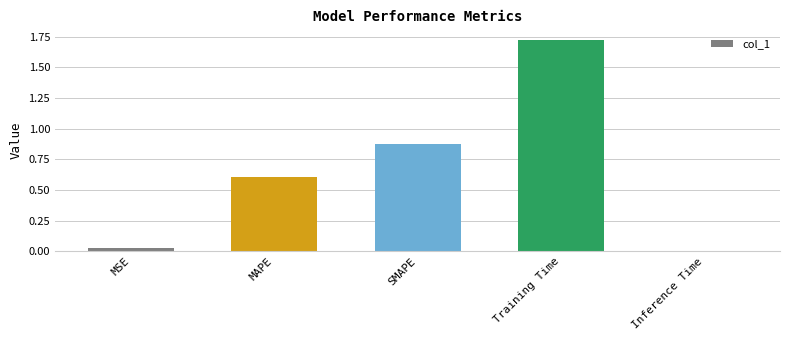

How many data points does each series have?

5